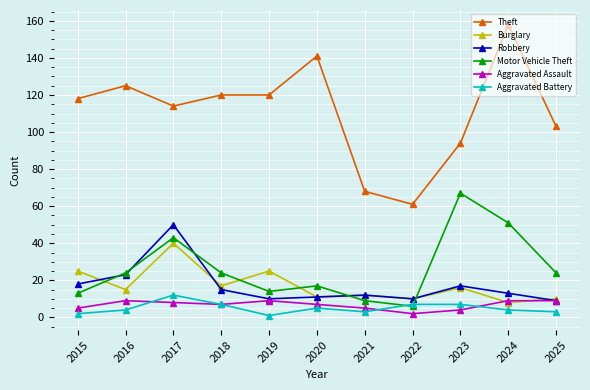

At which category does Robbery reach its first local peak?

2017